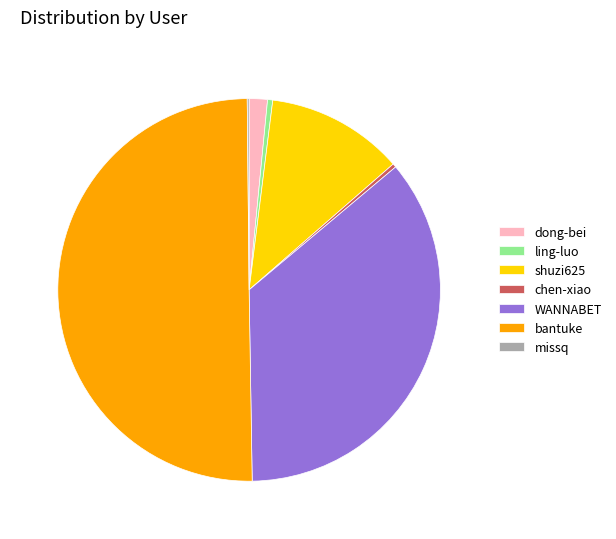

Combined, do chen-xiao and WANNABET account for over 50%?

No